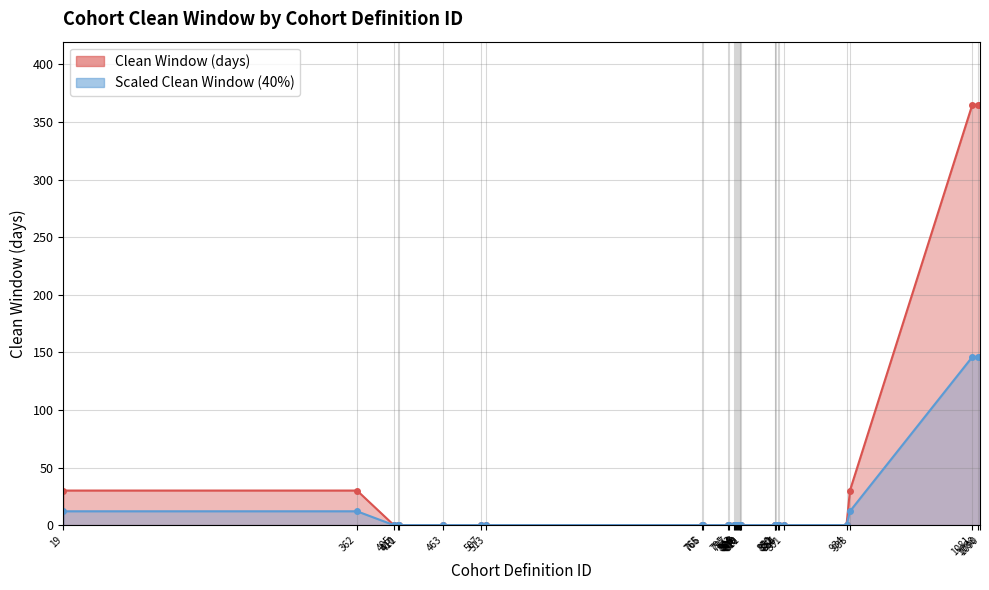

Reading left to right, transcribe all the data shown in this chart.

30	30	0	0	0	0	0	0	0	0	0	0	0	0	0	0	0	0	0	0	0	0	0	0	0	0	0	0	30	365	365	365